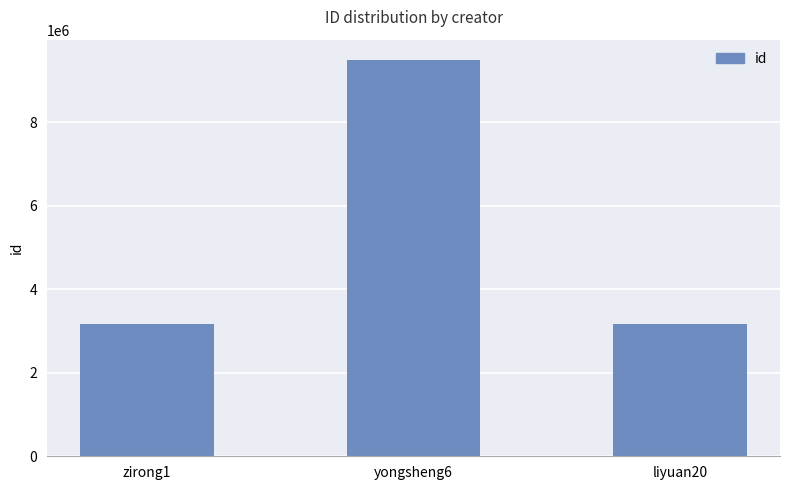

Which label corresponds to the largest value in the chart?

yongsheng6